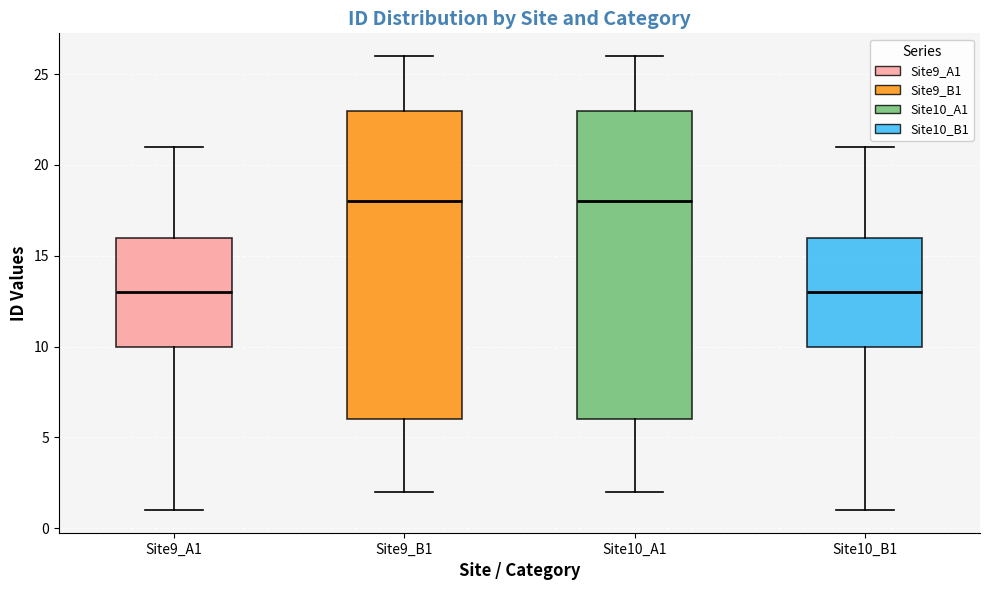

Reading left to right, transcribe this box plot: for each box, give where its median line is, the range the box spans, and where its two whiskers end, as read against the y-axis. The values are not printed on the chart, so give them approximately, as read against the axis.

Site9_A1: median 13, box 10 to 16, whiskers 1 to 21
Site9_B1: median 18, box 6 to 23, whiskers 2 to 26
Site10_A1: median 18, box 6 to 23, whiskers 2 to 26
Site10_B1: median 13, box 10 to 16, whiskers 1 to 21